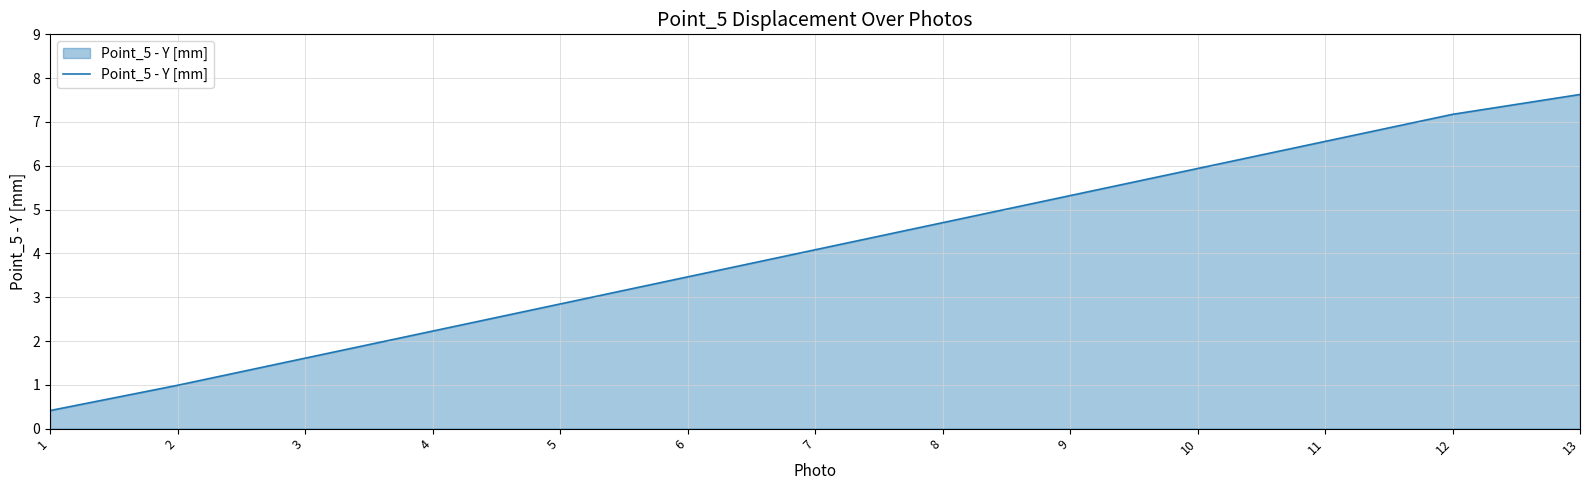

Rank the categories by value from lowest to highest.

1, 2, 3, 4, 5, 6, 7, 8, 9, 10, 11, 12, 13